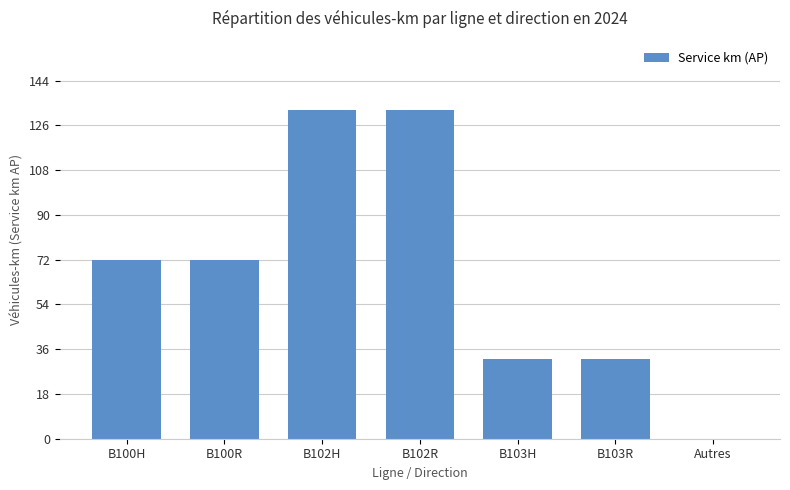

What is the difference between the values at B100H and B103H?

40